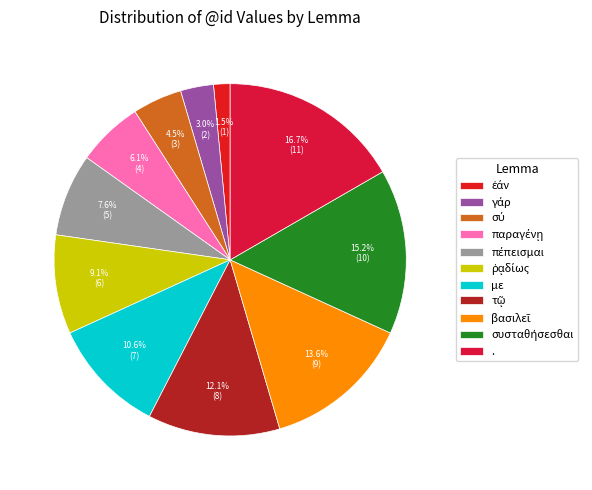

Does any single category account for the majority?

No